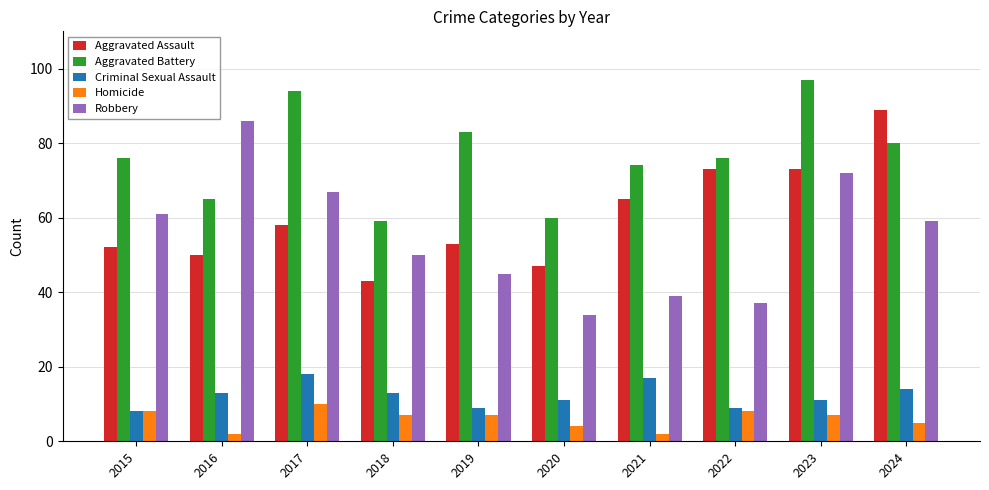

What is the value of the Criminal Sexual Assault bar at the 9th from the left?

11